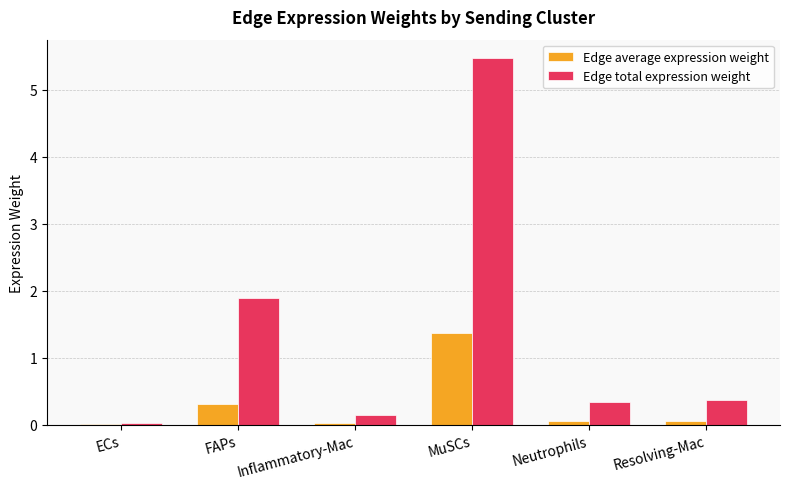

Count the number of categories in the chart.

6